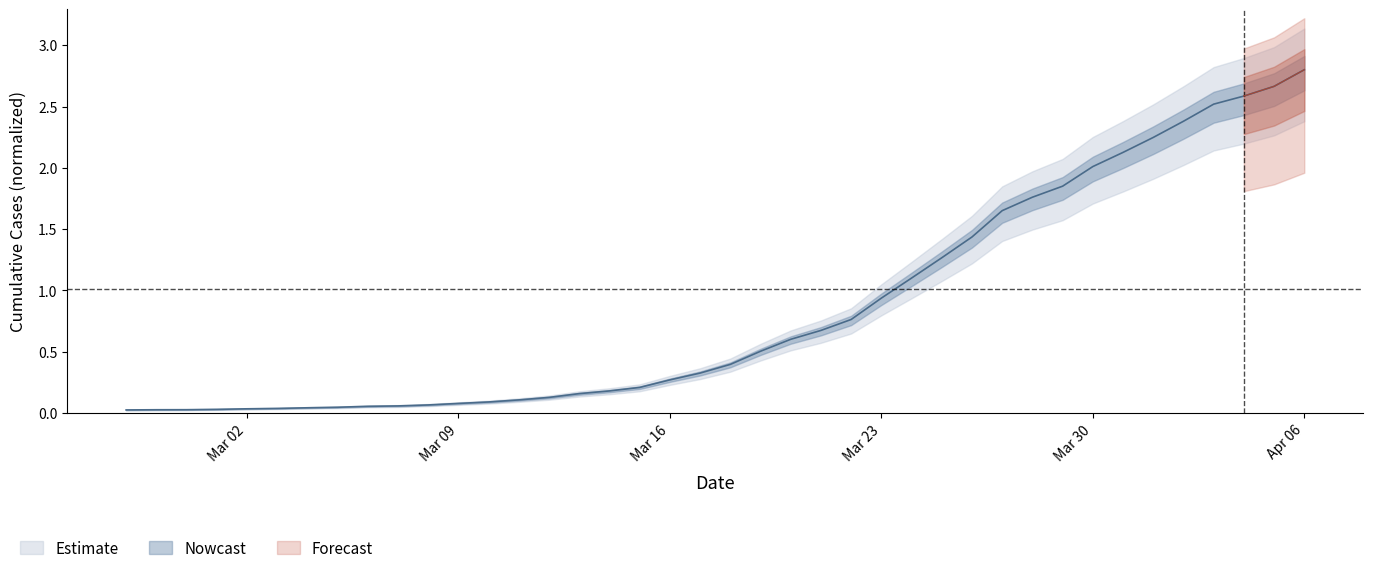

Read the value at Mar 09.

0.1